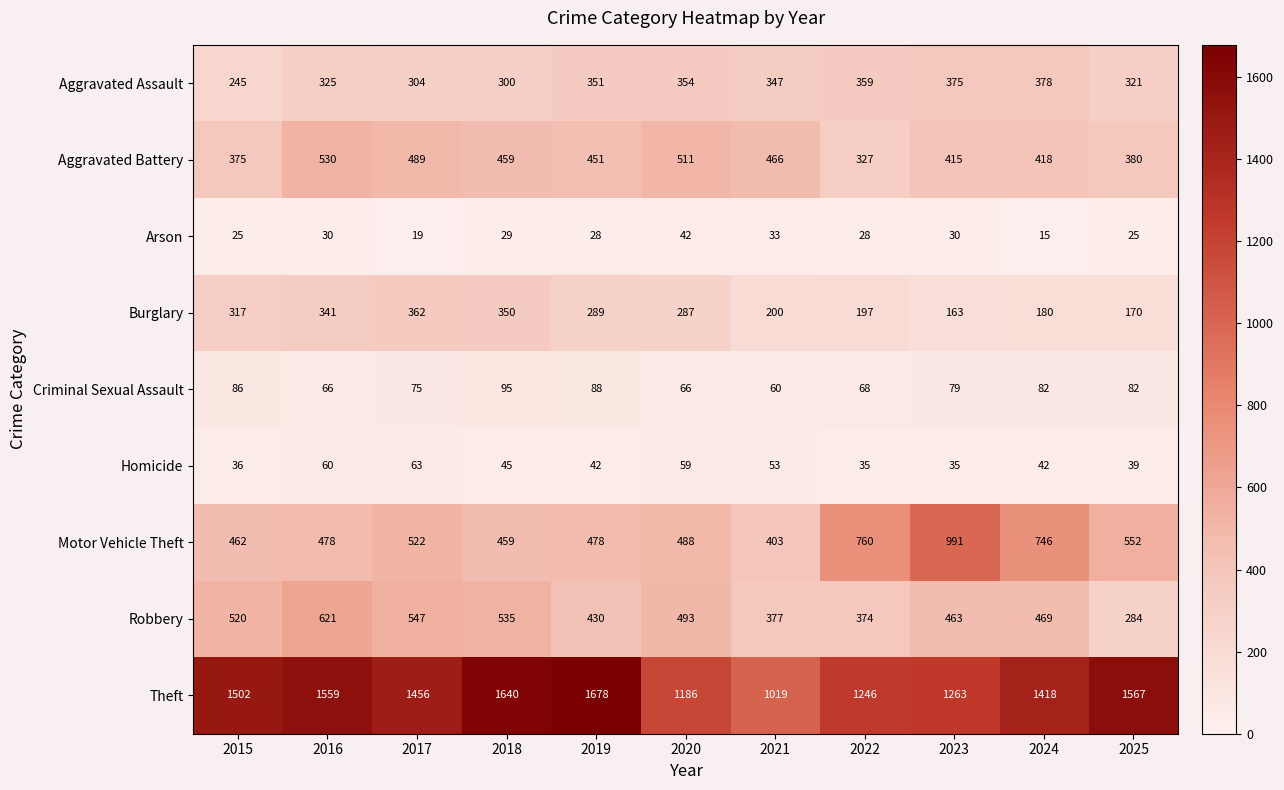

Count the number of categories in the chart.

11